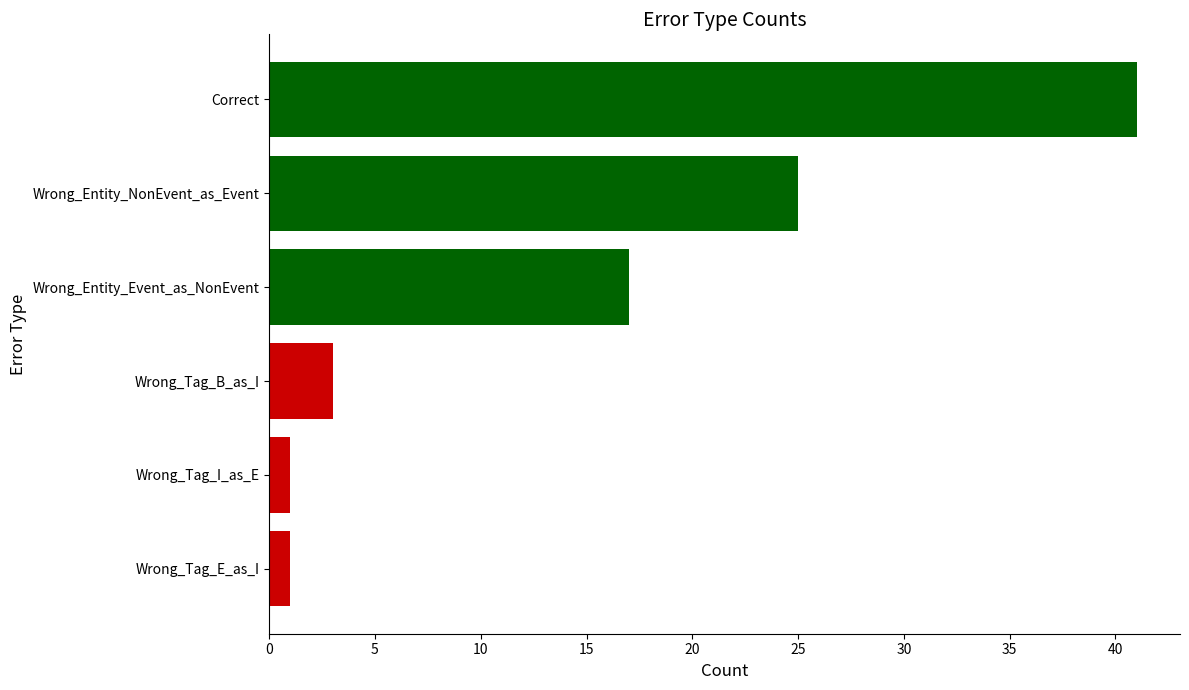

The value at Wrong_Entity_NonEvent_as_Event is 25. True or false?

True